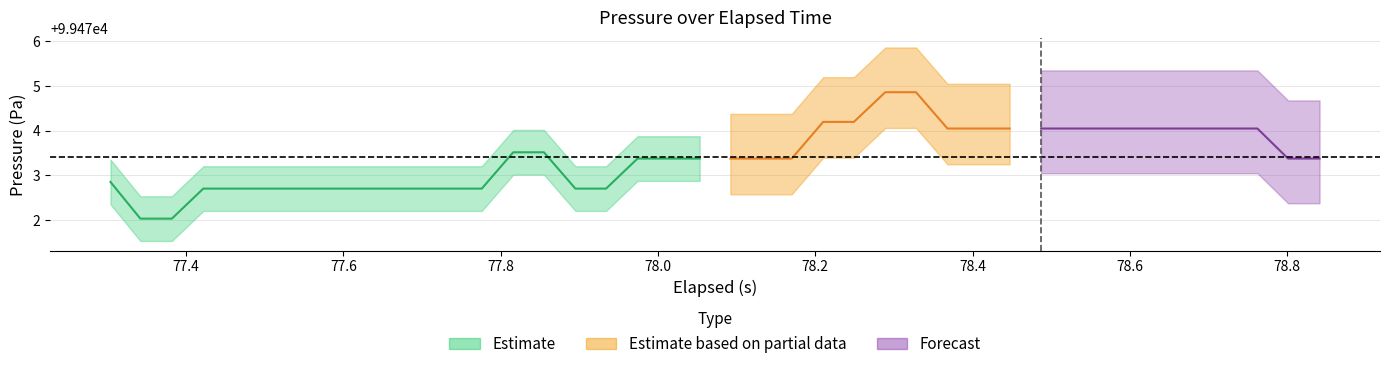

What is the label of the 6th point from the right?

34